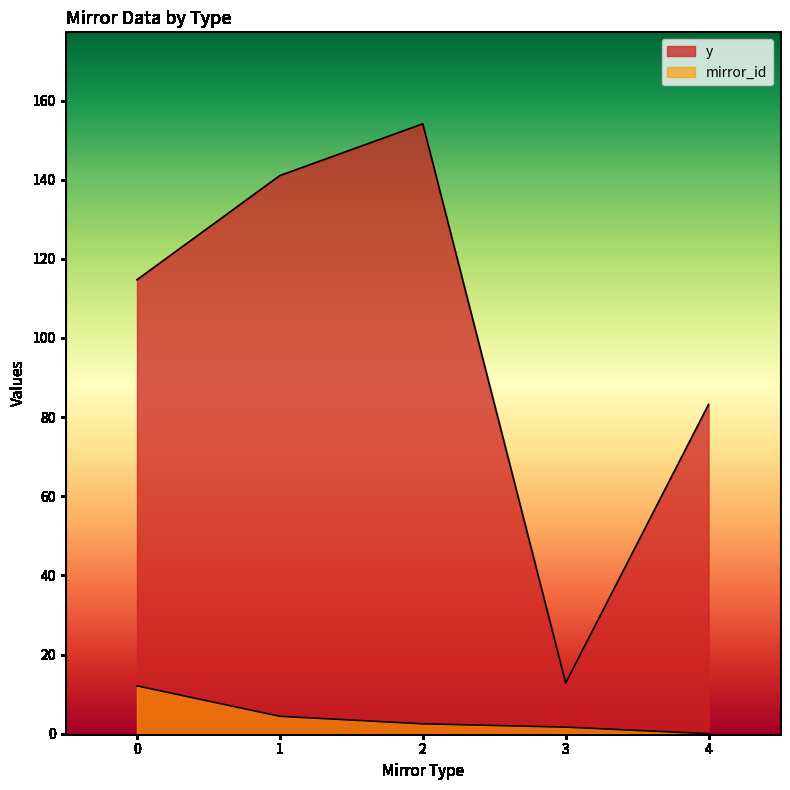

How many lines are shown in the chart?

2